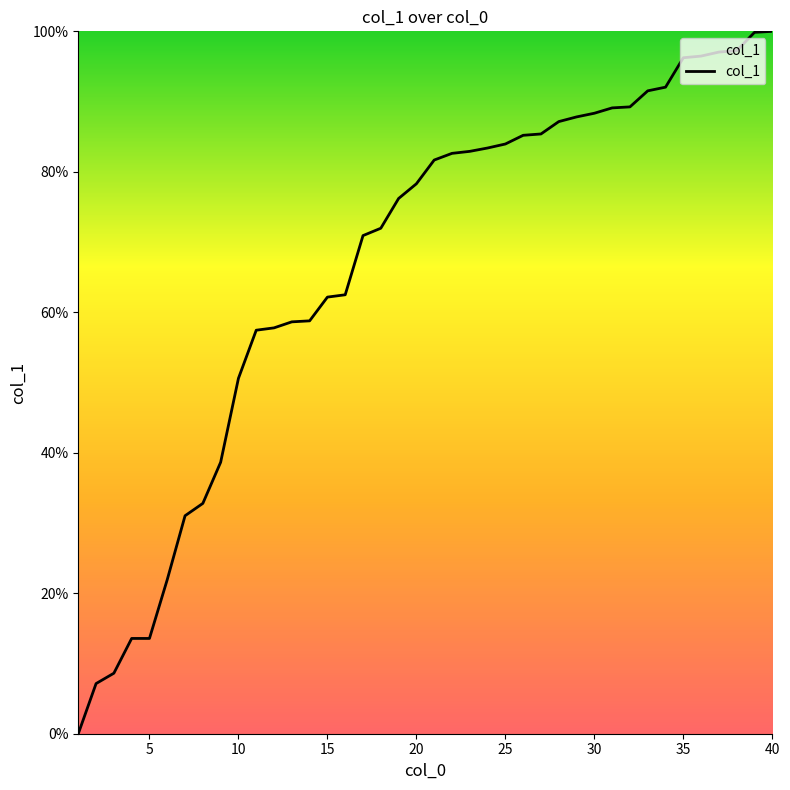

Is it true that the value at 30 is 88.3?

True